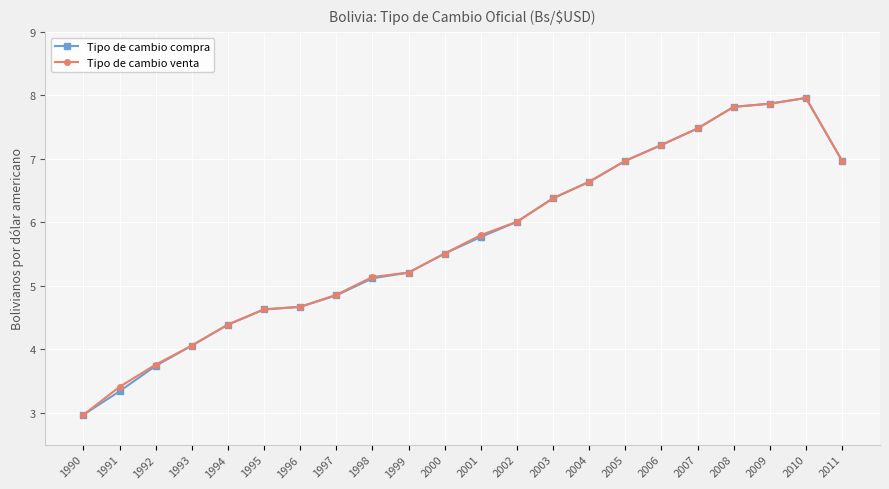

What is the value of the Tipo de cambio venta point at the 12th from the left?

5.8